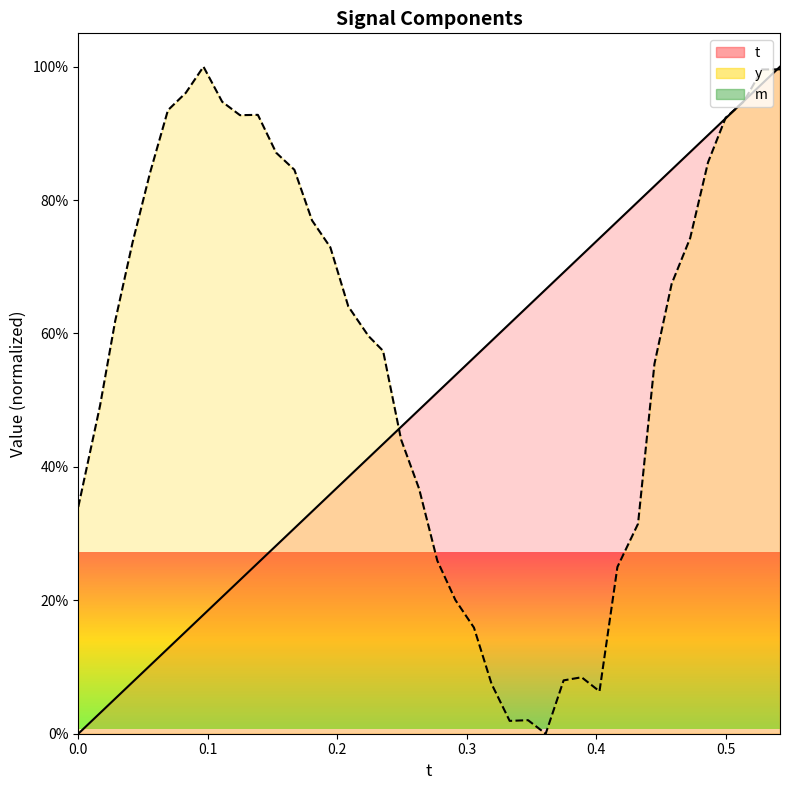

What is the value of the t_line point at the 36th from the left?

89.7